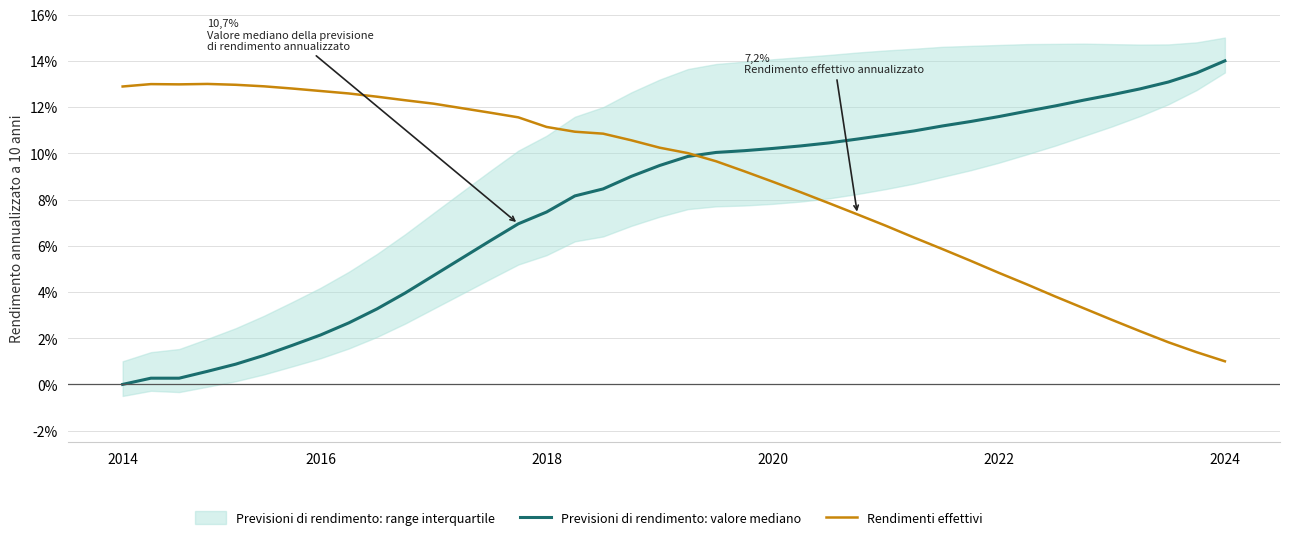

What is the highest value of the Rendimenti effettivi series?

13.0